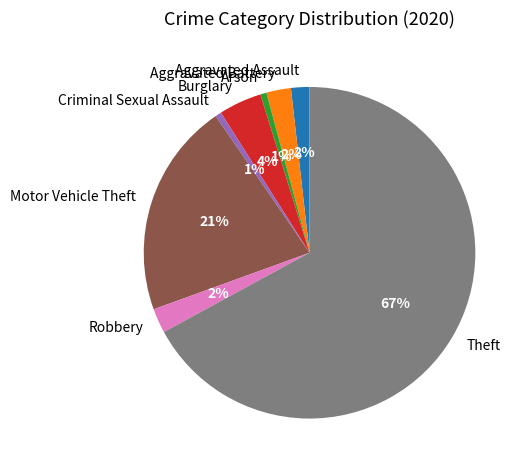

Approximately how many times larger is the value at Arson compared to Criminal Sexual Assault?

1.0